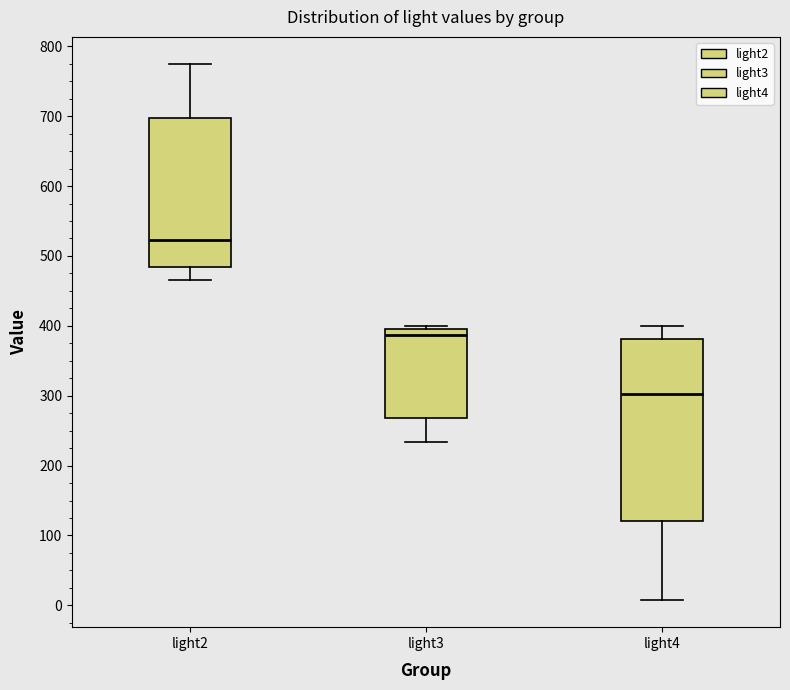

Which box's median line is the lowest?

light4